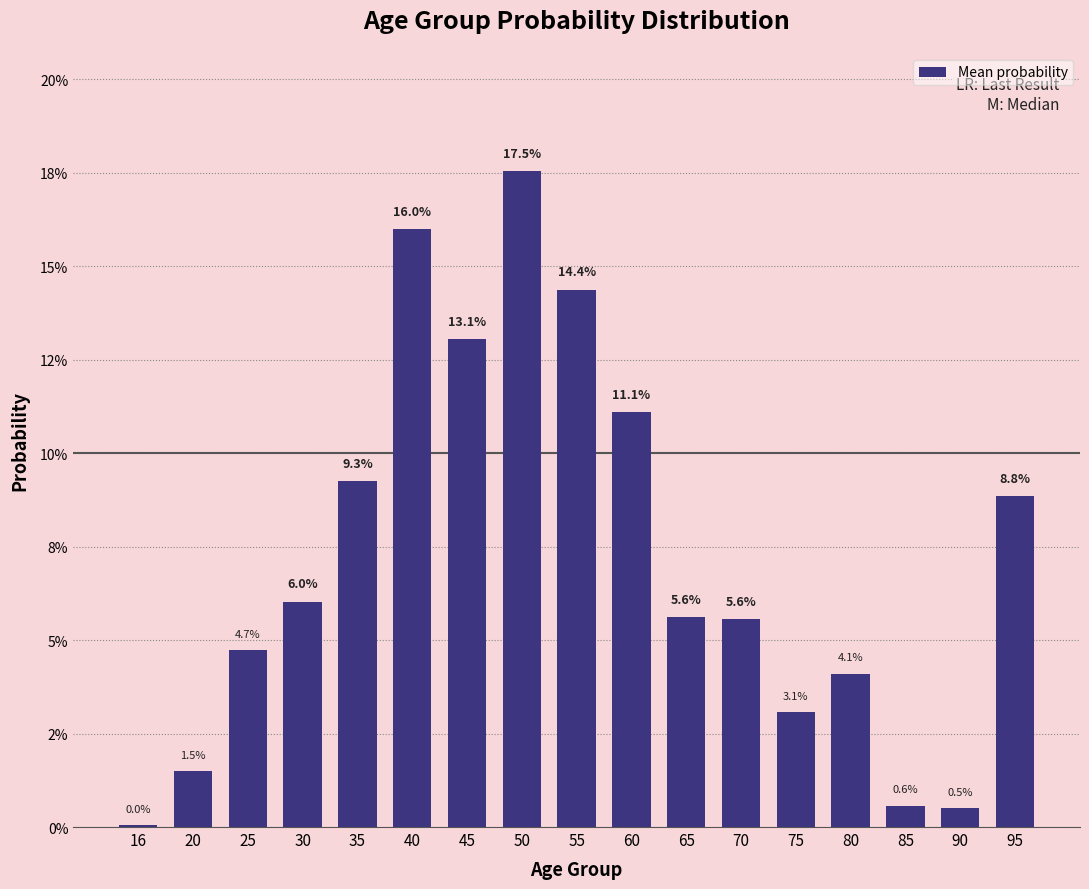

What is the change in value from 60 to 85?

-0.1